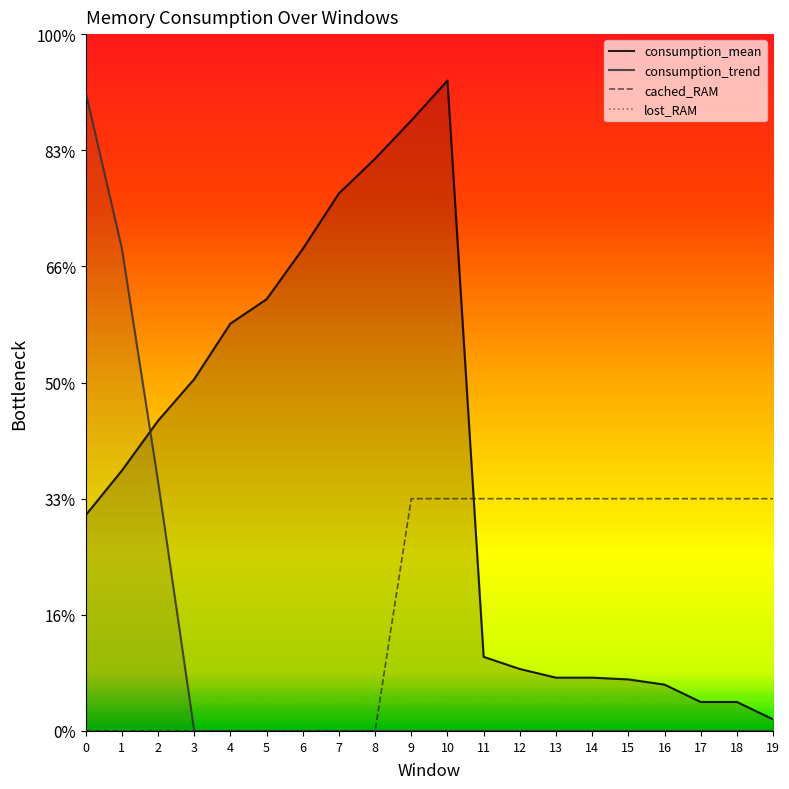

How many lines are shown in the chart?

4